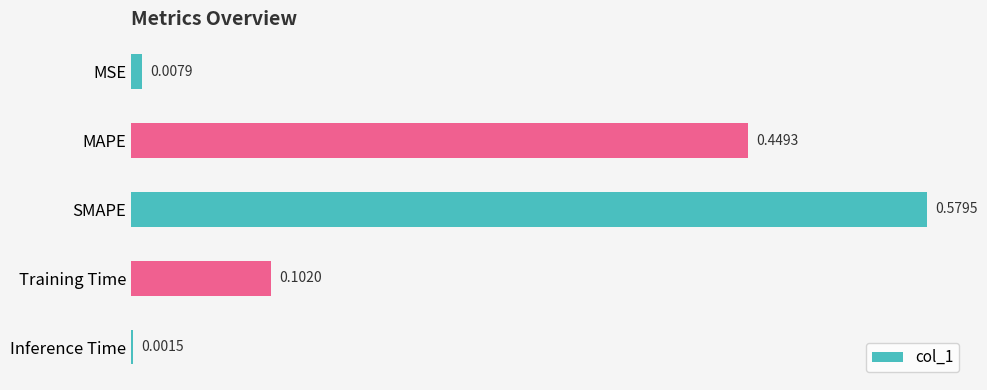

Are the bars grouped side by side (vs. stacked)?

No